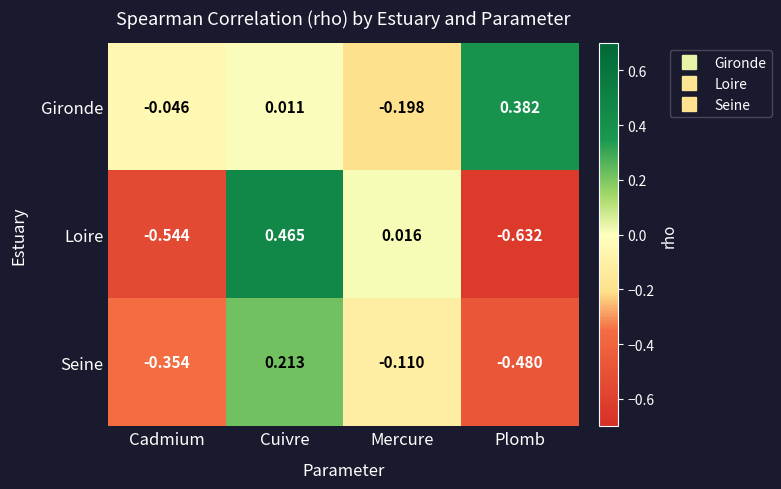

Which series has the largest total across all categories?

Gironde